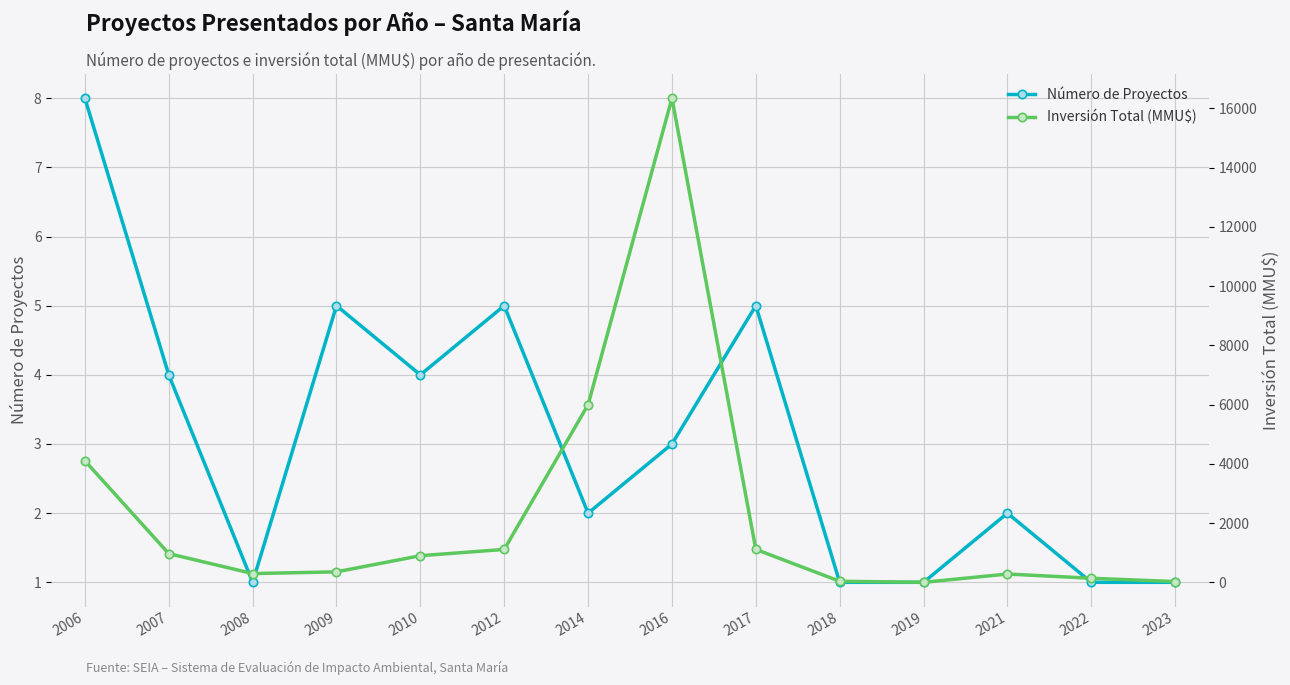

What is the difference between the maximum and second lowest values in the Número de Proyectos series?

7